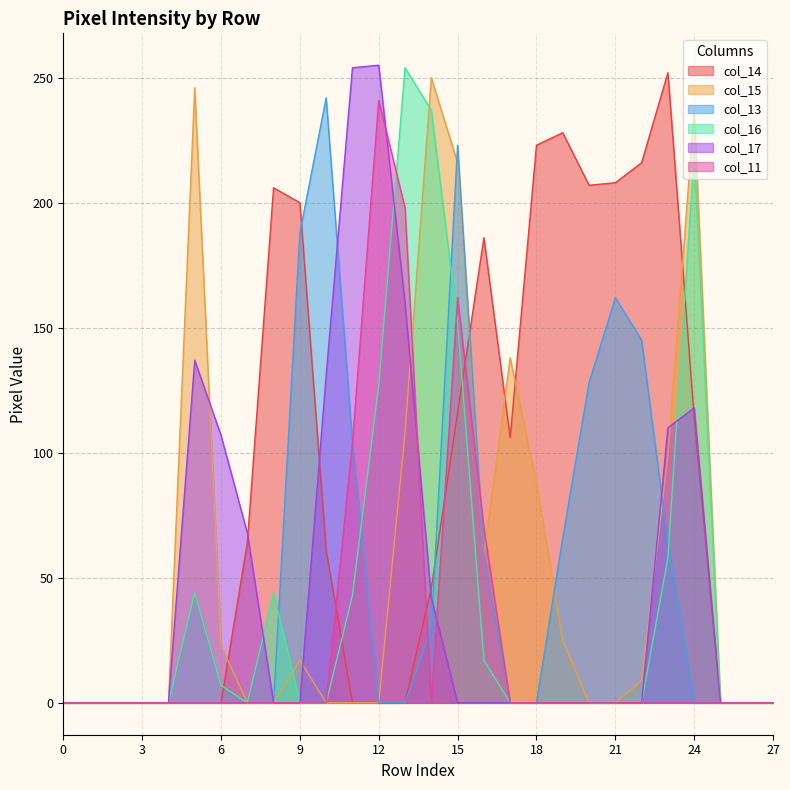

True or false: col_17 has more than 2 points higher than both neighbors.

True